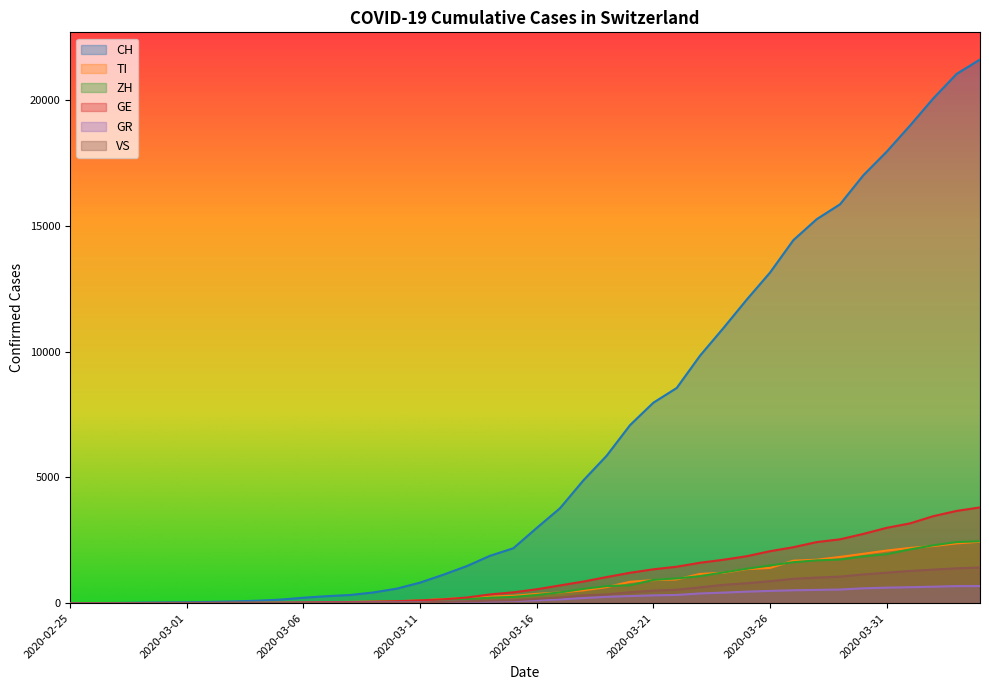

What position from the right is 2020-03-03?

33